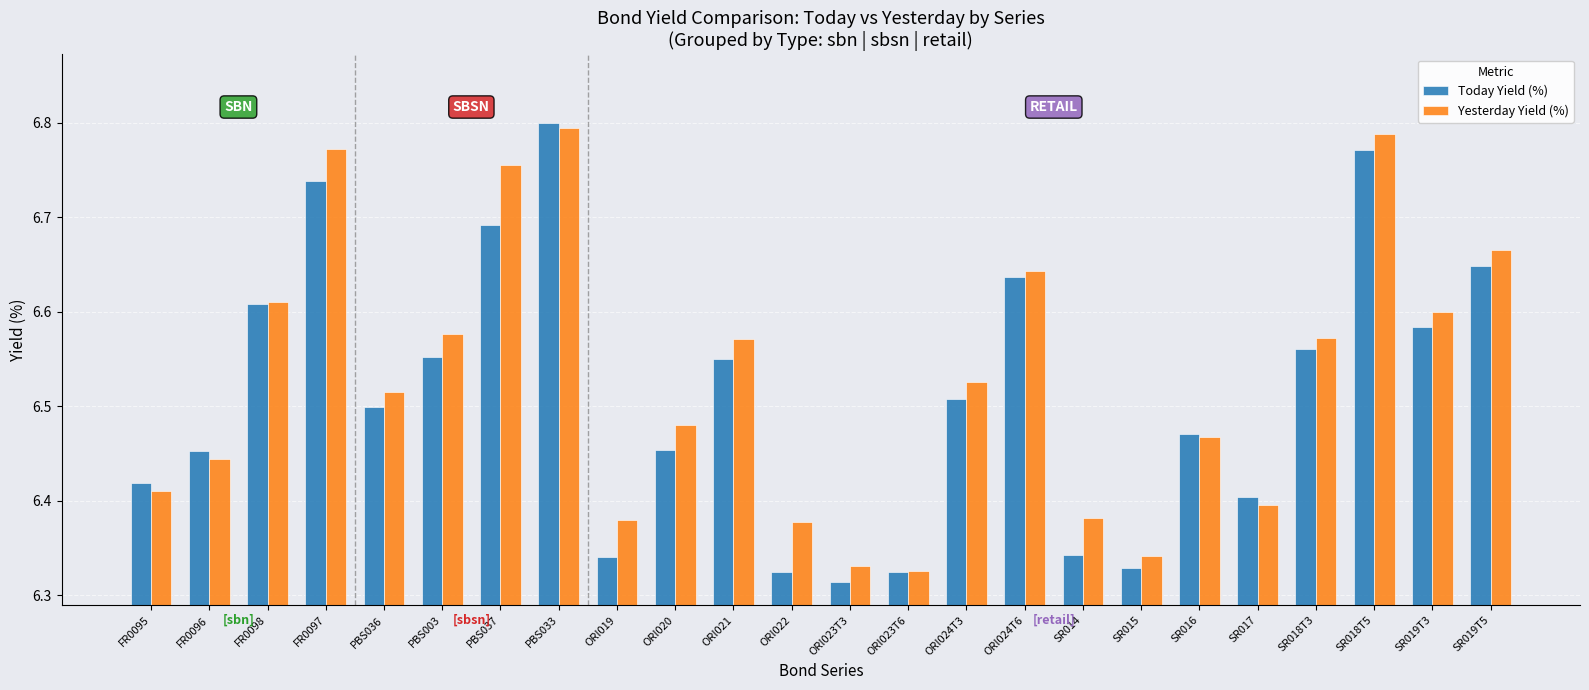

True or false: Today Yield (%) has a value of 6.6 at ORI024T6.

True